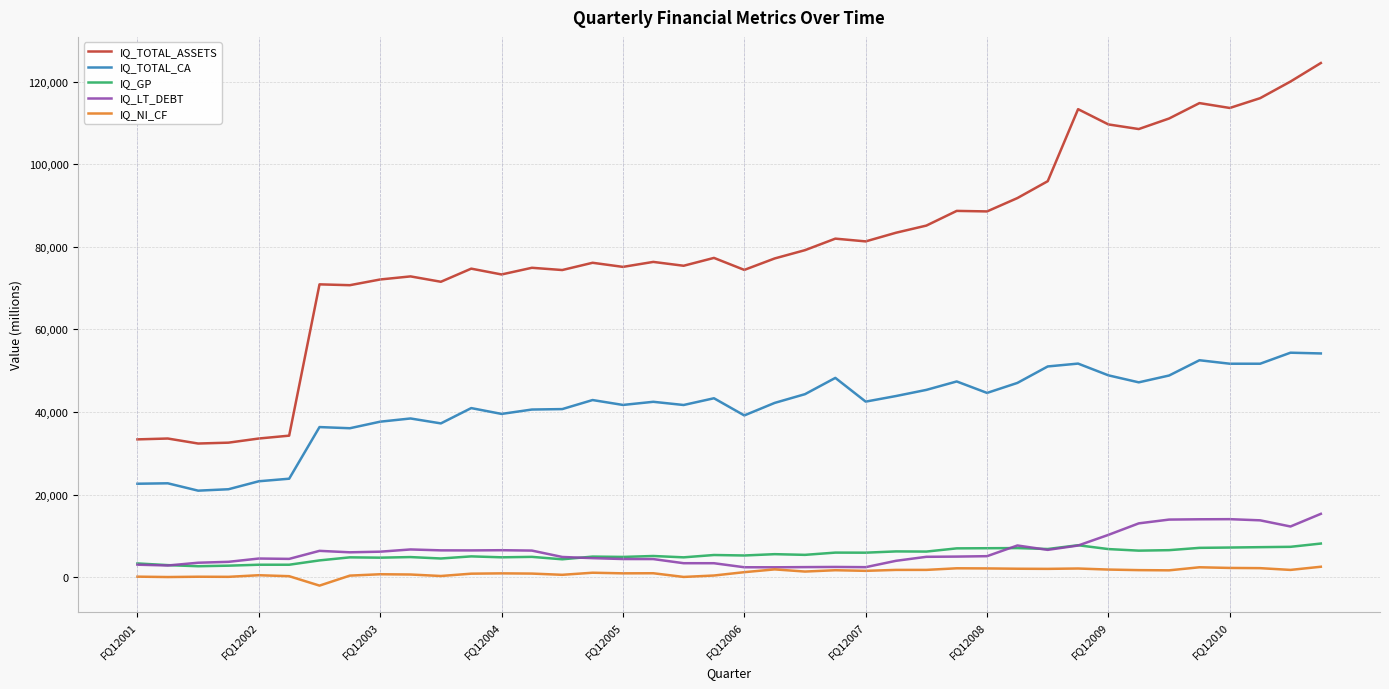

True or false: IQ_TOTAL_CA and IQ_TOTAL_ASSETS cross at least once.

False